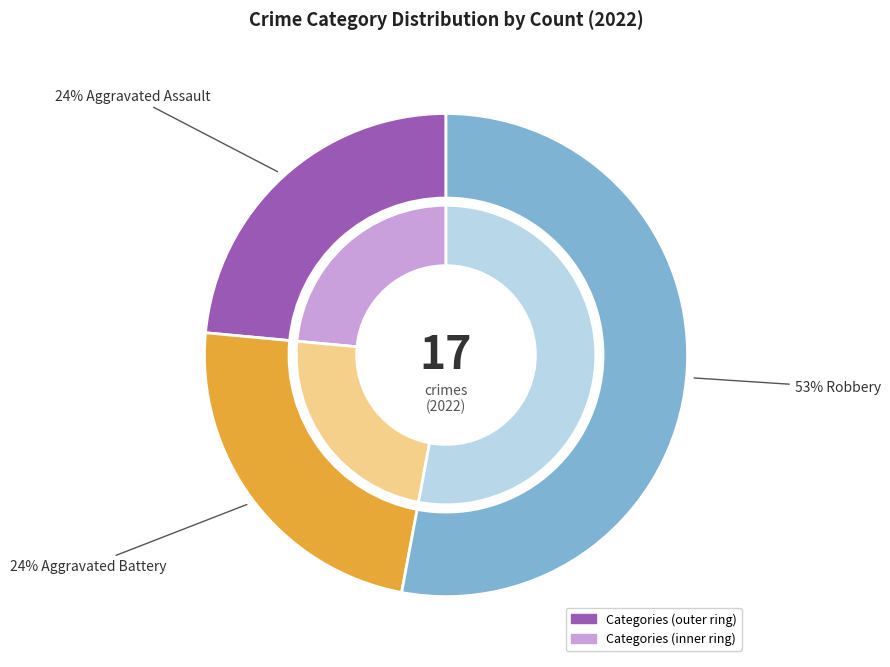

What is the total percentage of Aggravated Battery and Criminal Sexual Assault?

23.5%